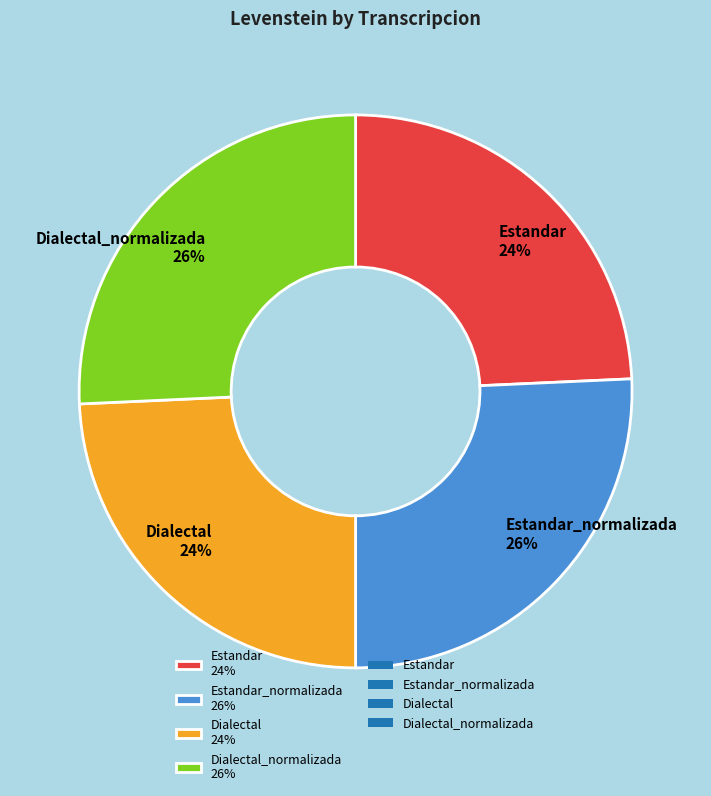

The Dialectal 24% slice represents 24% of the pie. True or false?

True